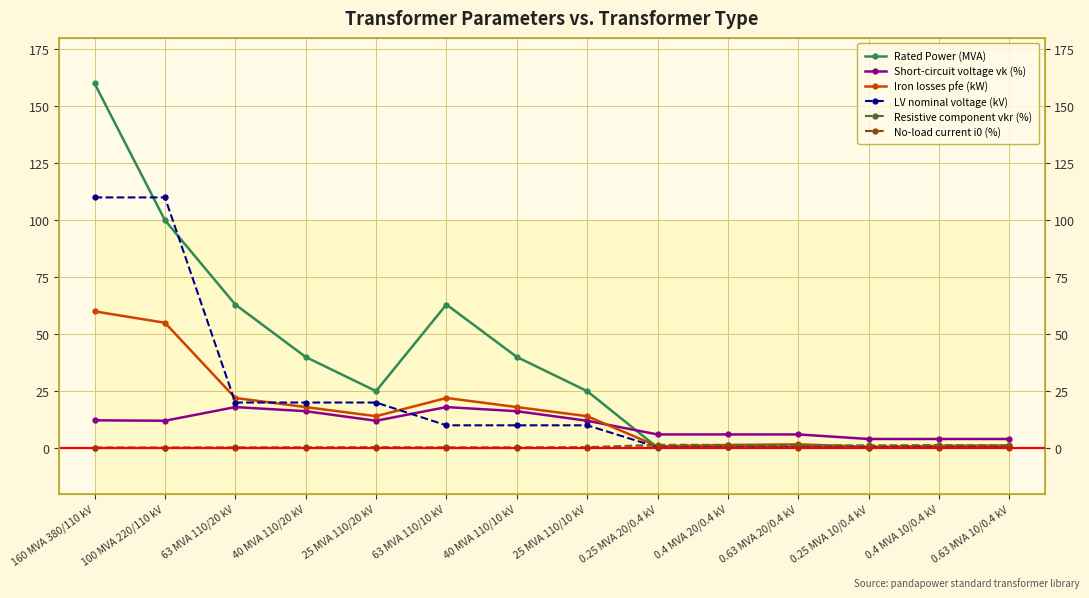

Reading left to right, extract all data points from this chart.

Rated Power (MVA): 160.0	100.0	63.0	40.0	25.0	63.0	40.0	25.0	0.2	0.4	0.6	0.2	0.4	0.6
Short-circuit voltage vk (%): 12.2	12.0	18.0	16.2	12.0	18.0	16.2	12.0	6.0	6.0	6.0	4.0	4.0	4.0
Iron losses pfe (kW): 60.0	55.0	22.0	18.0	14.0	22.0	18.0	14.0	0.8	1.4	1.6	0.6	0.9	1.2
LV nominal voltage (kV): 110.0	110.0	20.0	20.0	20.0	10.0	10.0	10.0	0.4	0.4	0.4	0.4	0.4	0.4
Resistive component vkr (%): 0.2	0.3	0.3	0.3	0.4	0.3	0.3	0.4	1.4	1.4	1.2	1.2	1.3	1.1
No-load current i0 (%): 0.1	0.1	0.0	0.1	0.1	0.0	0.1	0.1	0.3	0.3	0.3	0.2	0.2	0.2